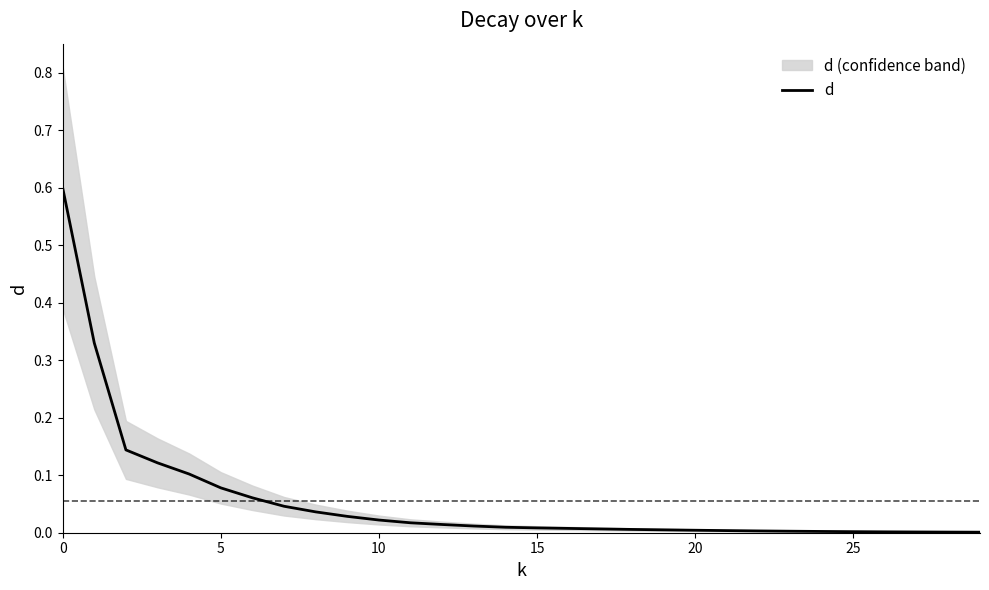

Reading left to right, transcribe all the data shown in this chart.

0.6	0.3	0.1	0.1	0.1	0.1	0.1	0.0	0.0	0.0	0.0	0.0	0.0	0.0	0.0	0.0	0.0	0.0	0.0	0.0	0.0	0.0	0.0	0.0	0.0	0.0	0.0	0.0	0.0	0.0